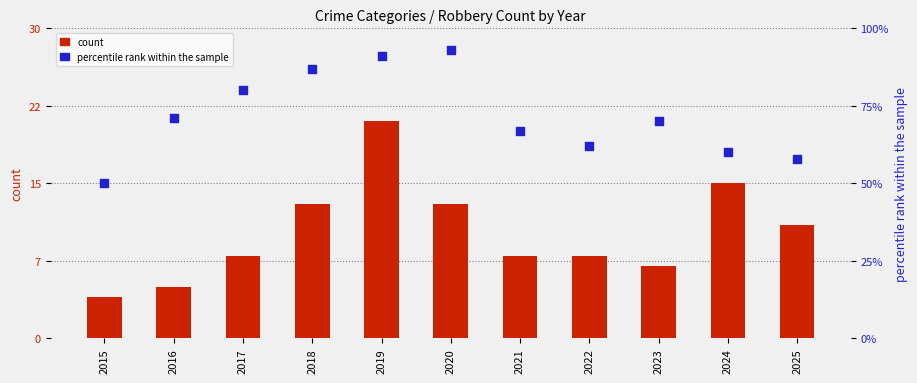

Which series has the largest Y range (max minus min)?

percentile rank within the sample